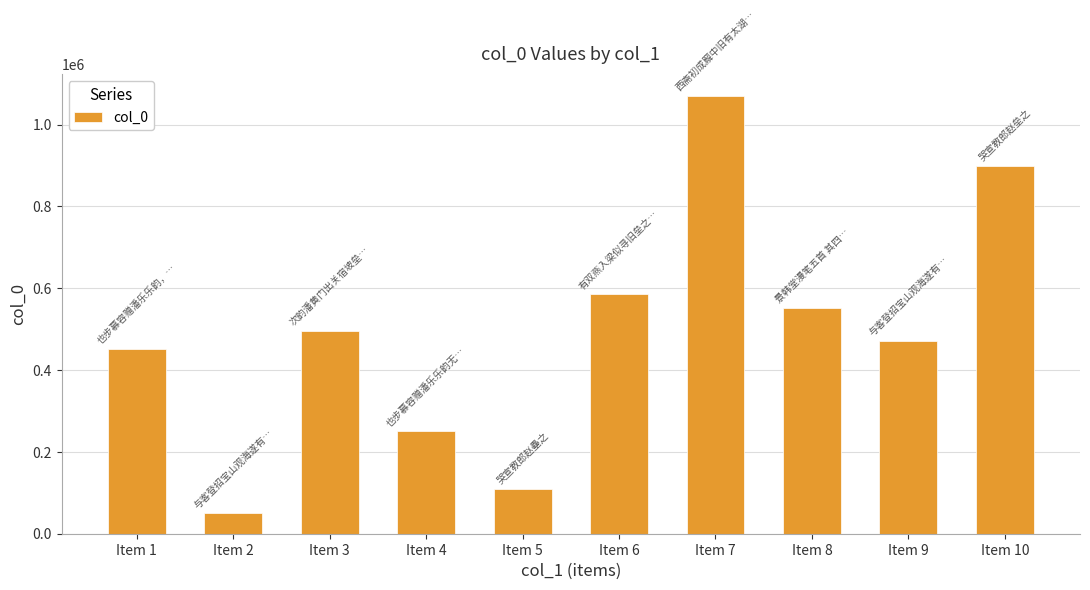

What is the difference between the second highest and minimum values?

848721